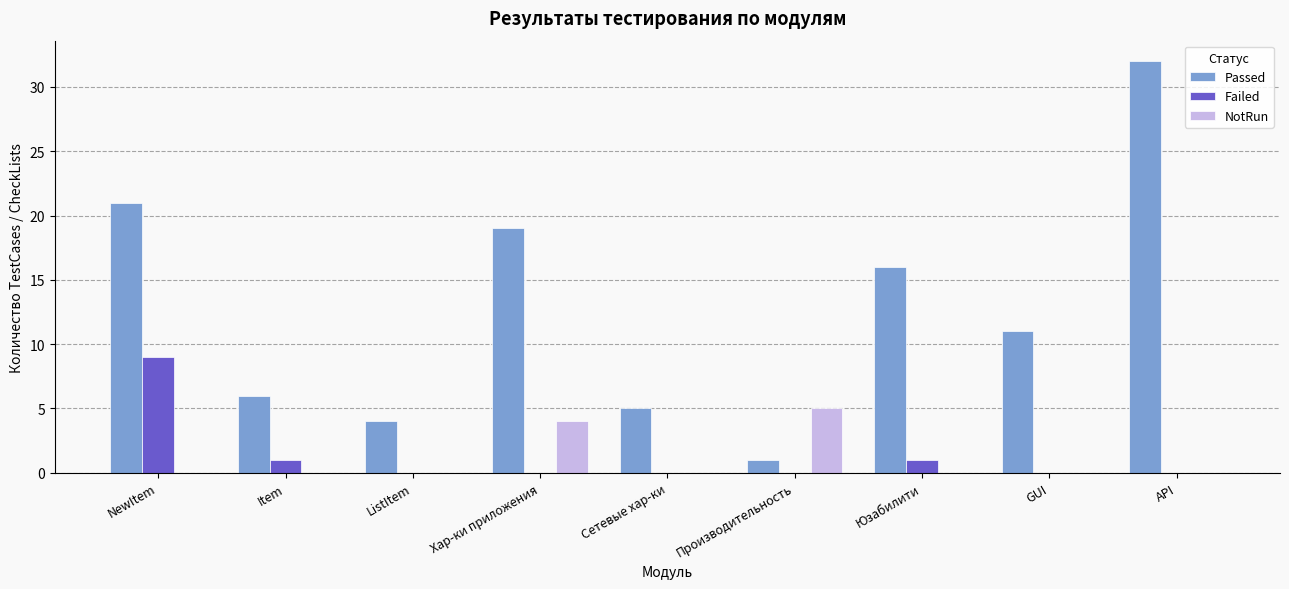

At which category is the sum across all series the highest?

API